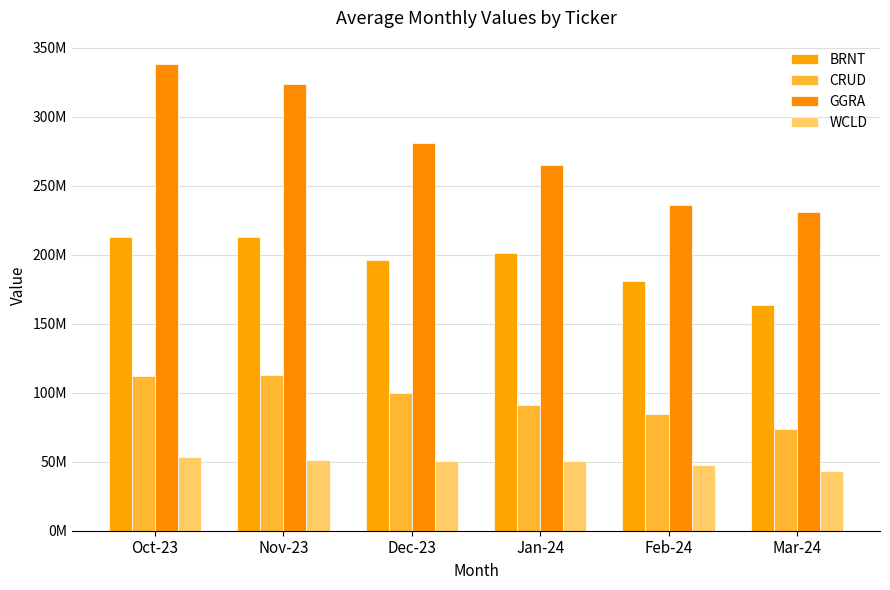

Reading right to left, list all the values displayed in this chart.

BRNT: Mar-24=163403894.4	Feb-24=180996340.7	Jan-24=200901249.4	Dec-23=196419176.6	Nov-23=212642255.4	Oct-23=213093868.7
CRUD: Mar-24=73616942.2	Feb-24=84415114.4	Jan-24=91081596.9	Dec-23=99828143.5	Nov-23=112658043.0	Oct-23=111740243.9
GGRA: Mar-24=230872611.1	Feb-24=235907994.8	Jan-24=264744209.6	Dec-23=281157374.0	Nov-23=323492918.2	Oct-23=338148711.6
WCLD: Mar-24=43139854.3	Feb-24=47972518.4	Jan-24=50663938.8	Dec-23=50206734.1	Nov-23=51464361.0	Oct-23=53259514.9